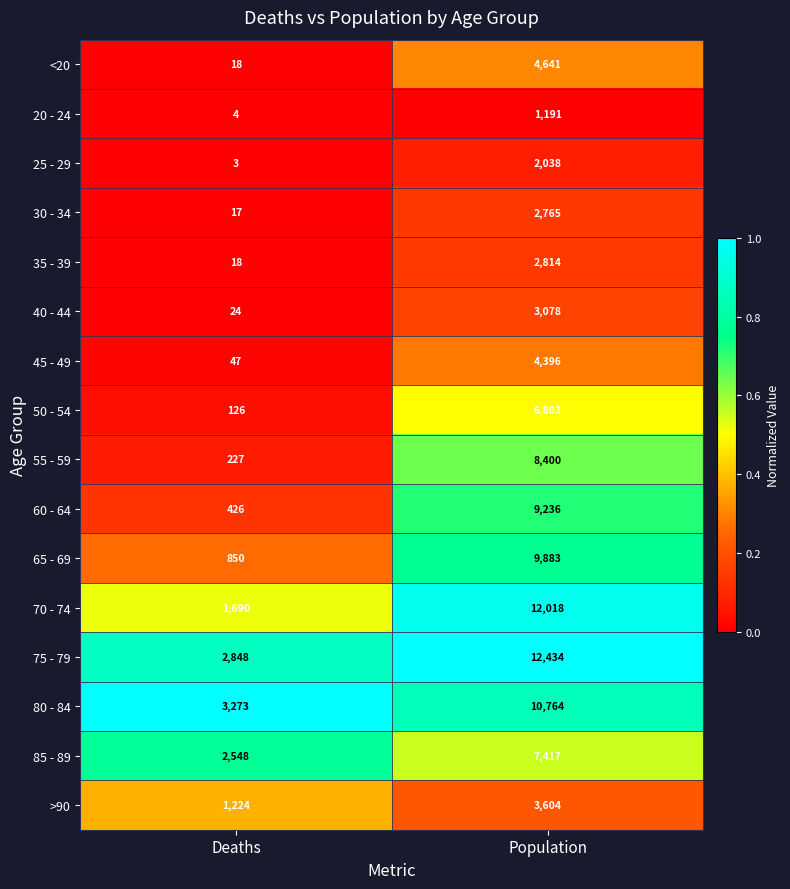

The value of 40 - 44 at Deaths is 24. True or false?

True